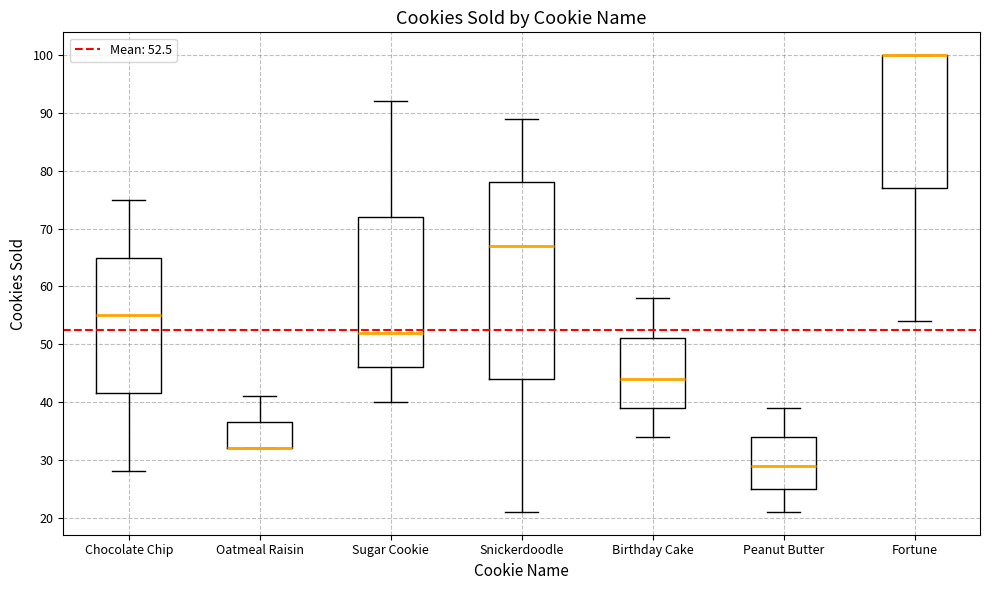

Where does the median line of the box for Birthday Cake sit on the y-axis? The values are not printed on the chart, so give them approximately, as read against the axis.

44